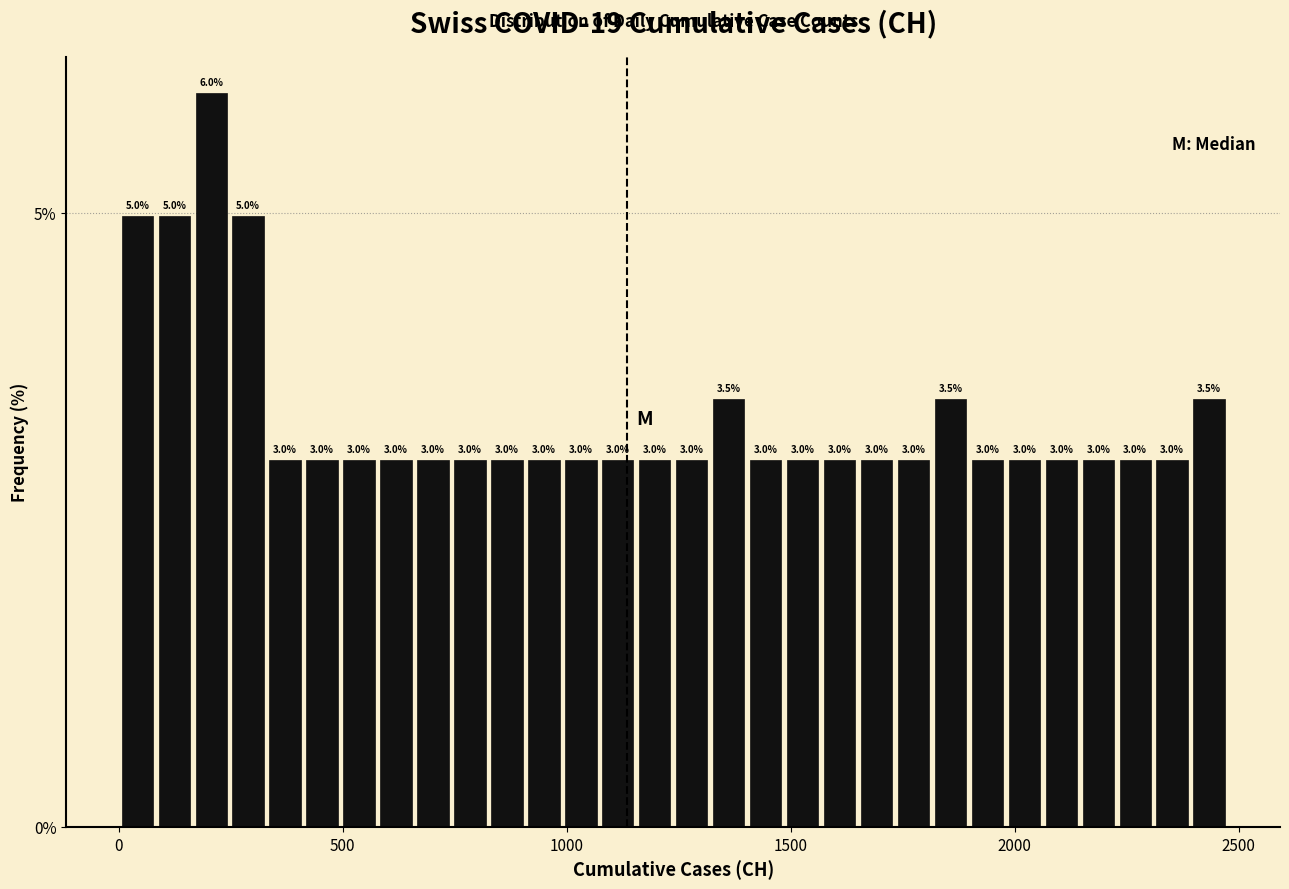

Around what value on the x-axis is the tallest bar? Give the approximate position of its centre, as read against the axis.

200